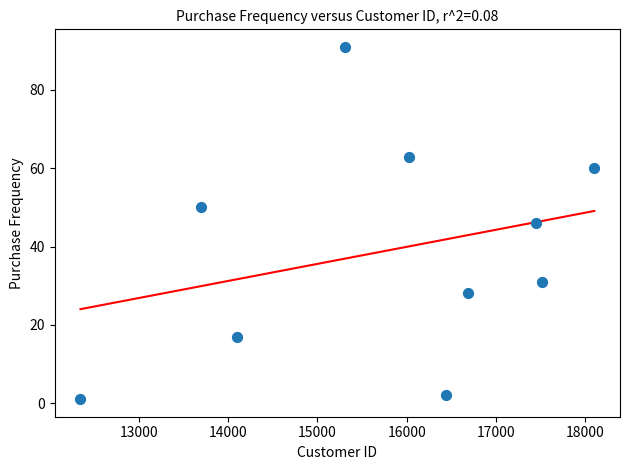

What is the average X value?

15767